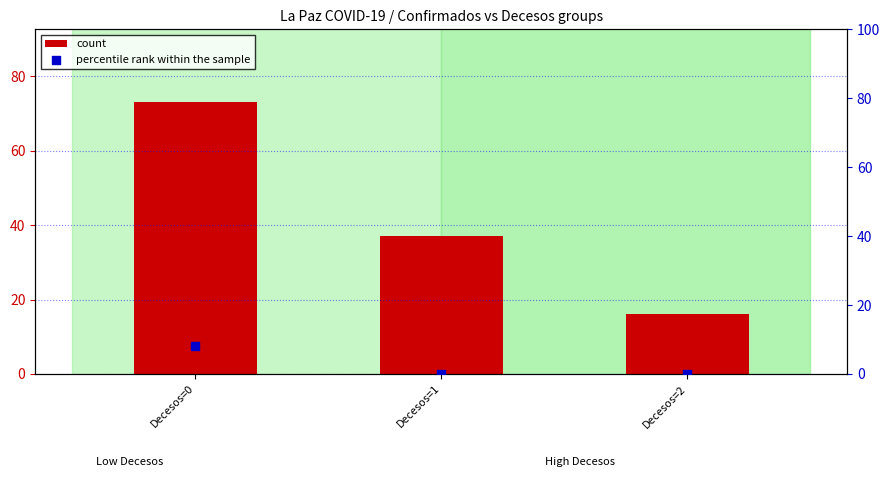

What are all the series names shown in the legend?

count, percentile rank within the sample